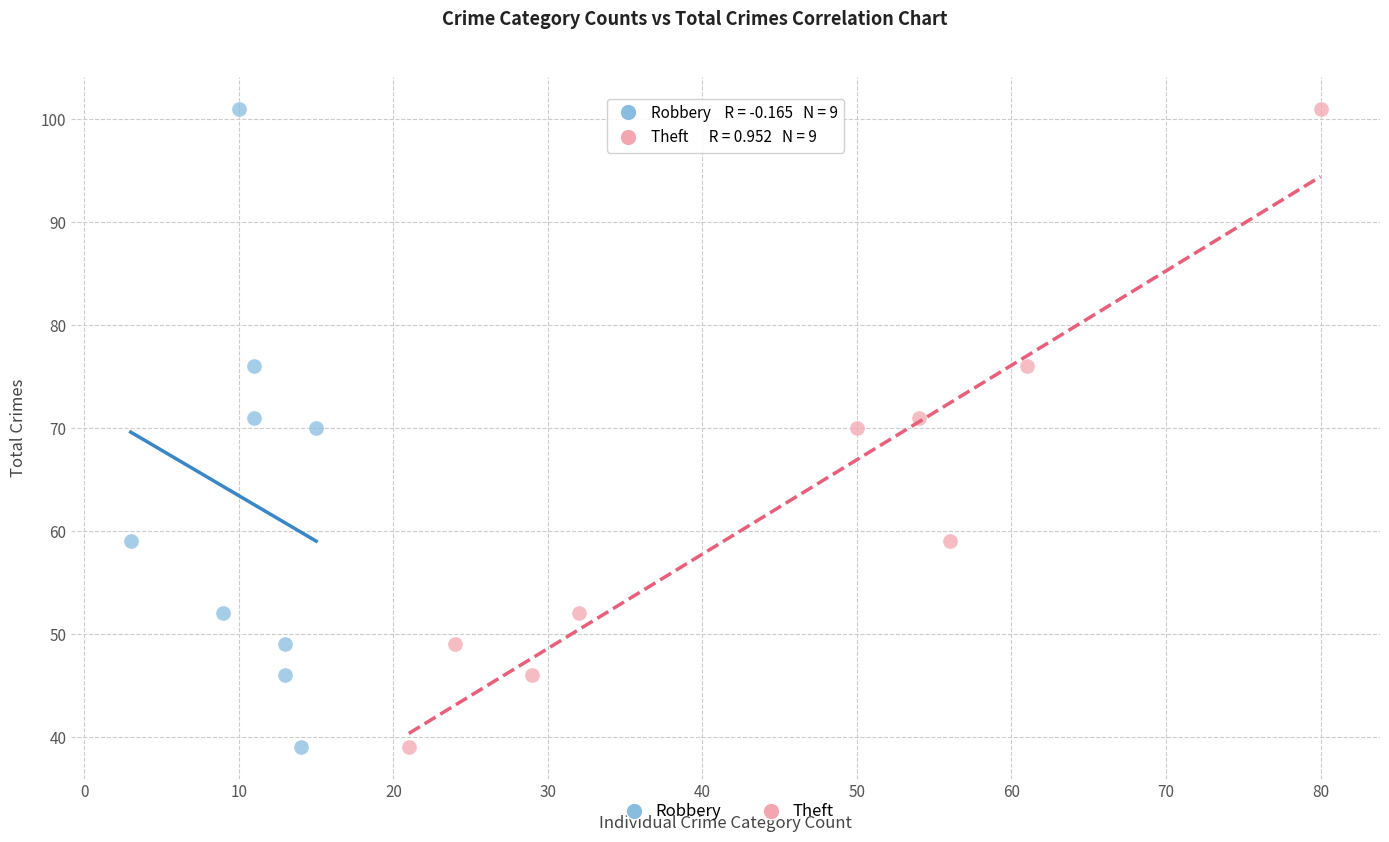

What are all the series names shown in the legend?

Robbery, Theft